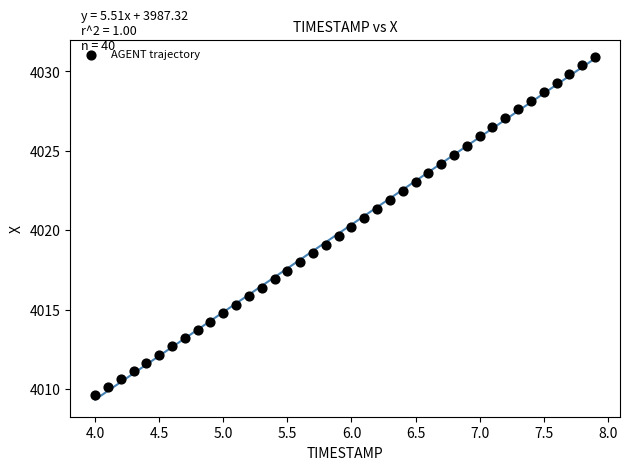

What is the range of Y values (max minus min)?

21.3